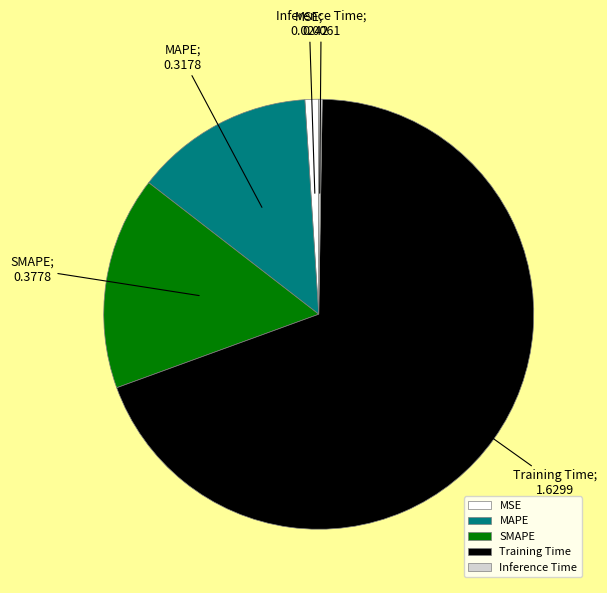

Is the sum of SMAPE and MSE greater than half?

No